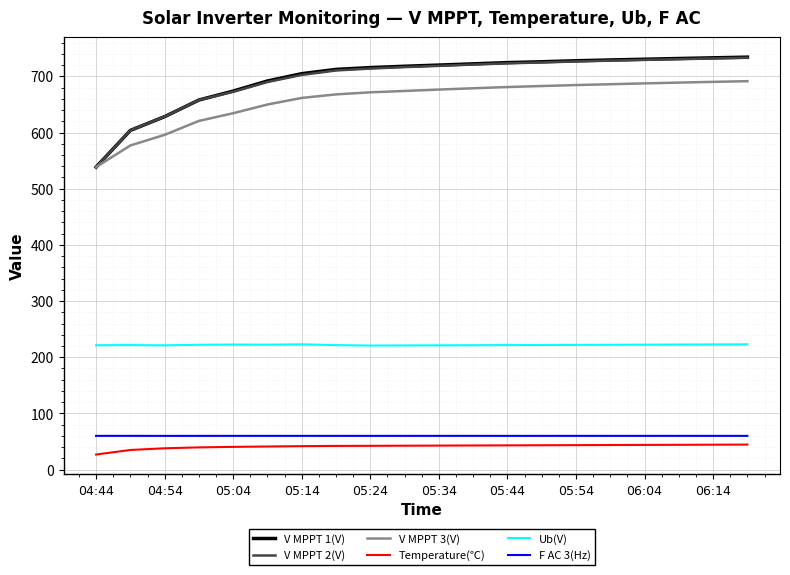

True or false: Ub(V) and Temperature(℃) cross at least once.

False